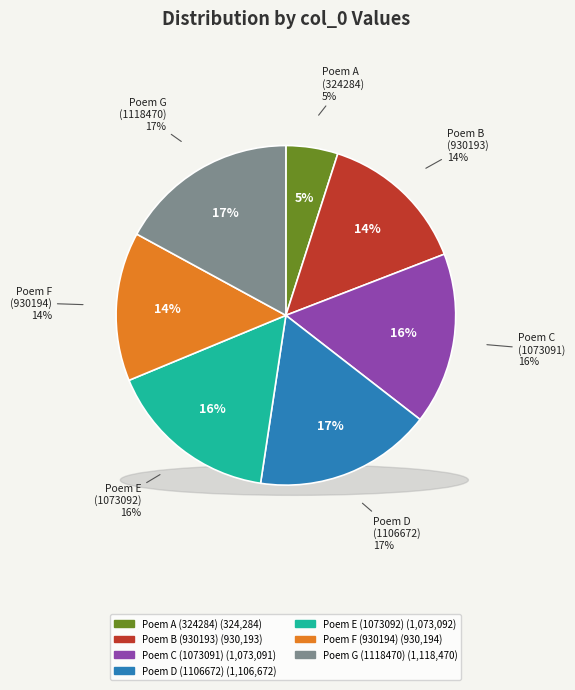

Is it true that 1073092 is 3% of the pie?

False